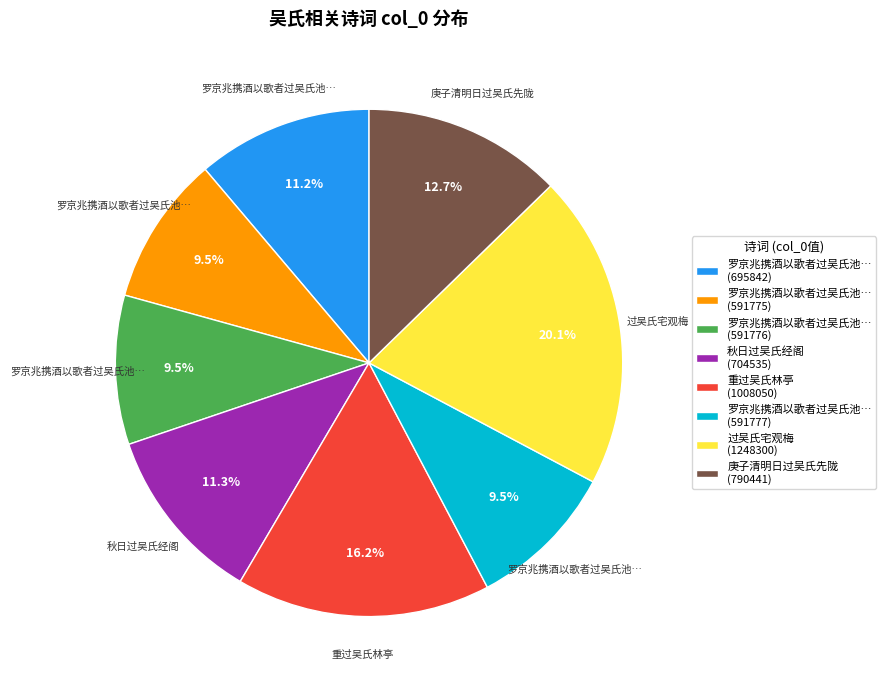

To the nearest percent, what is the difference between the largest and smallest slice percentages?

11%